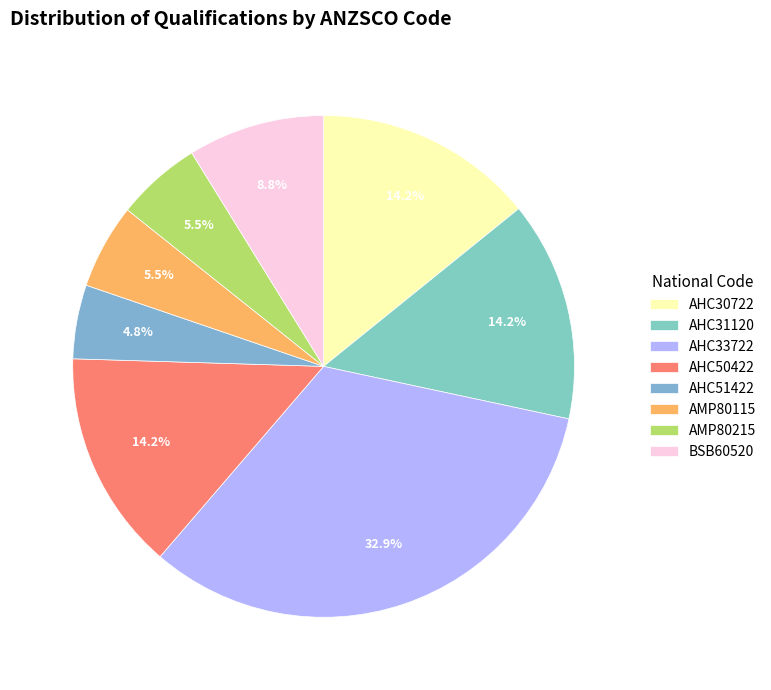

How many segments does this pie chart have?

8